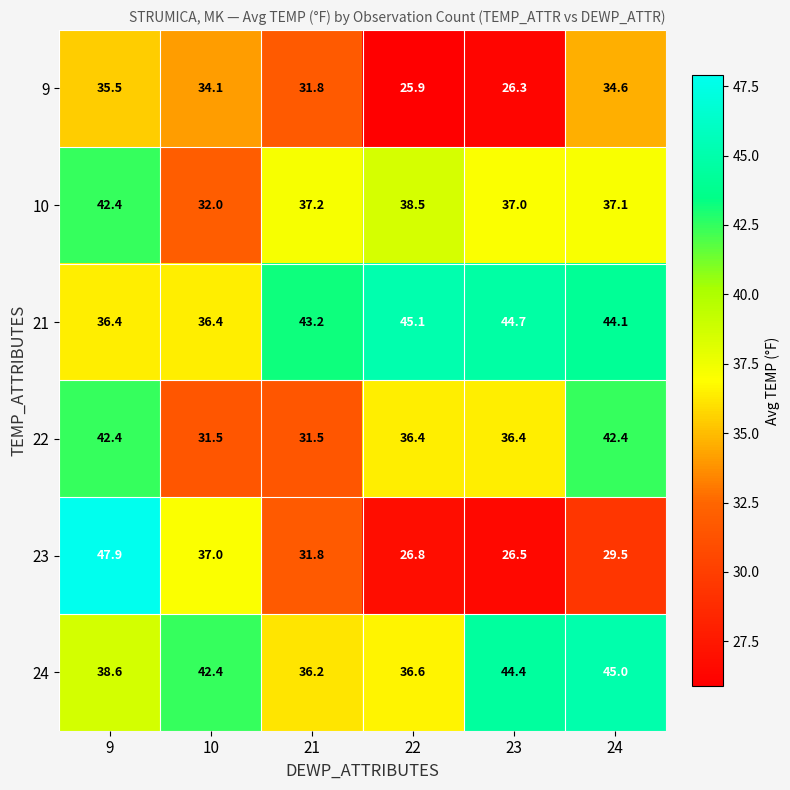

What is the total value across all series at 23?

215.3